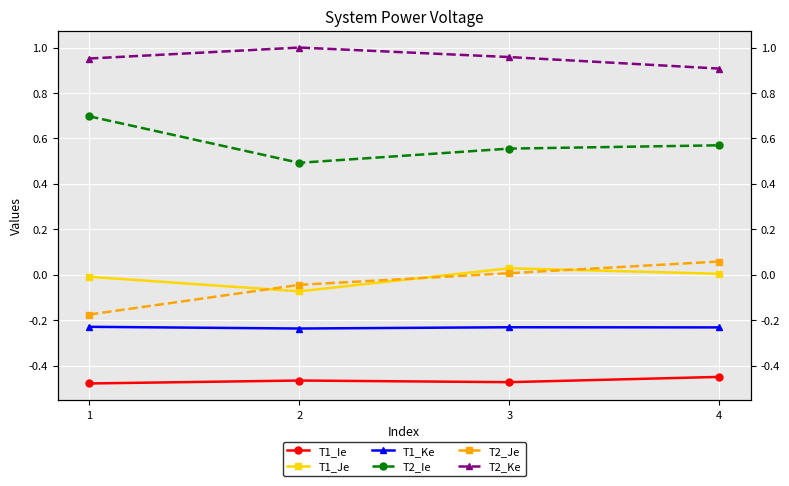

Where do T2_Je and T1_Je first cross each other?

1 and 2